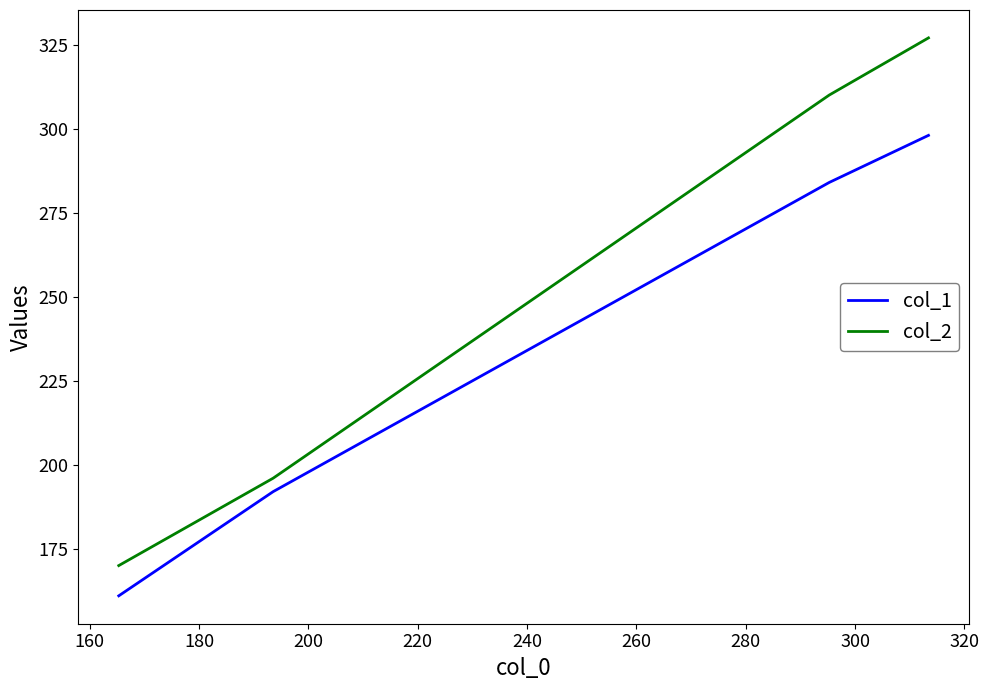

What is the difference between the maximum and minimum values in the col_1 series?

137